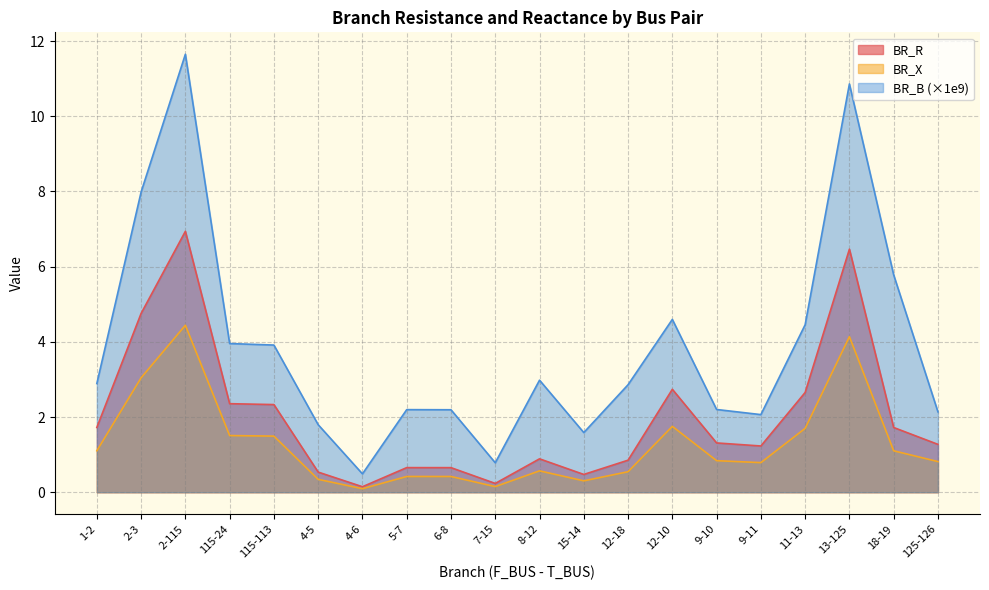

Rank the categories by BR_R value from lowest to highest.

4-6, 7-15, 15-14, 4-5, 6-8, 5-7, 12-18, 8-12, 9-11, 125-126, 9-10, 18-19, 1-2, 115-113, 115-24, 11-13, 12-10, 2-3, 13-125, 2-115